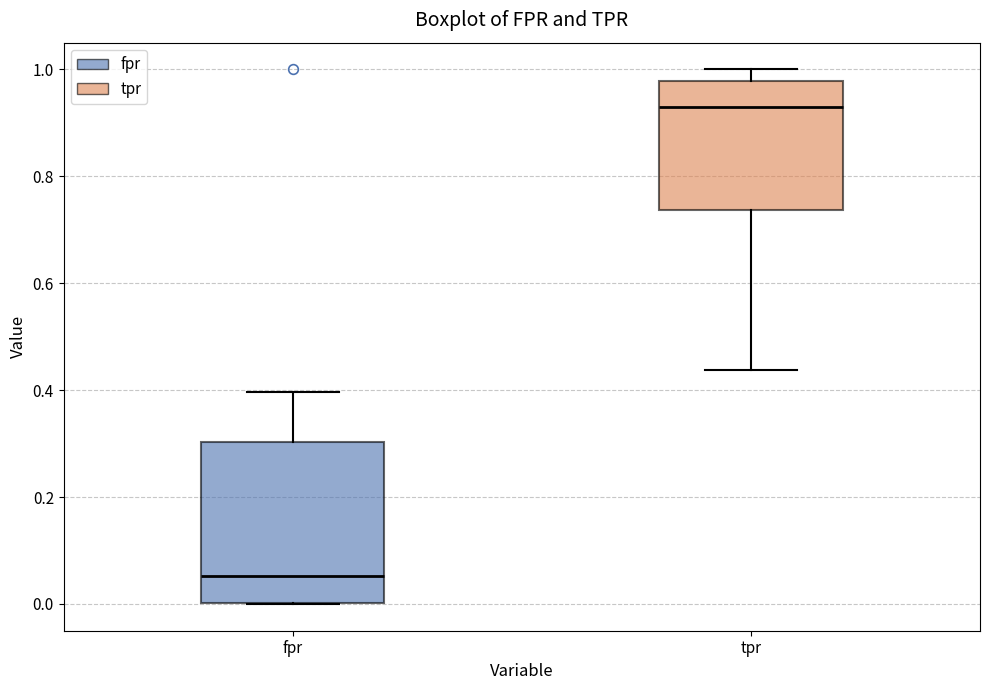

Reading left to right, read every box against the y-axis: the position of its median line, the range the box covers, and the ends of its whiskers. The values are not printed on the chart, so give them approximately, as read against the axis.

fpr: median 0.06, box 0.00 to 0.30, whiskers 0.00 to 0.40
tpr: median 0.94, box 0.74 to 0.98, whiskers 0.44 to 1.00